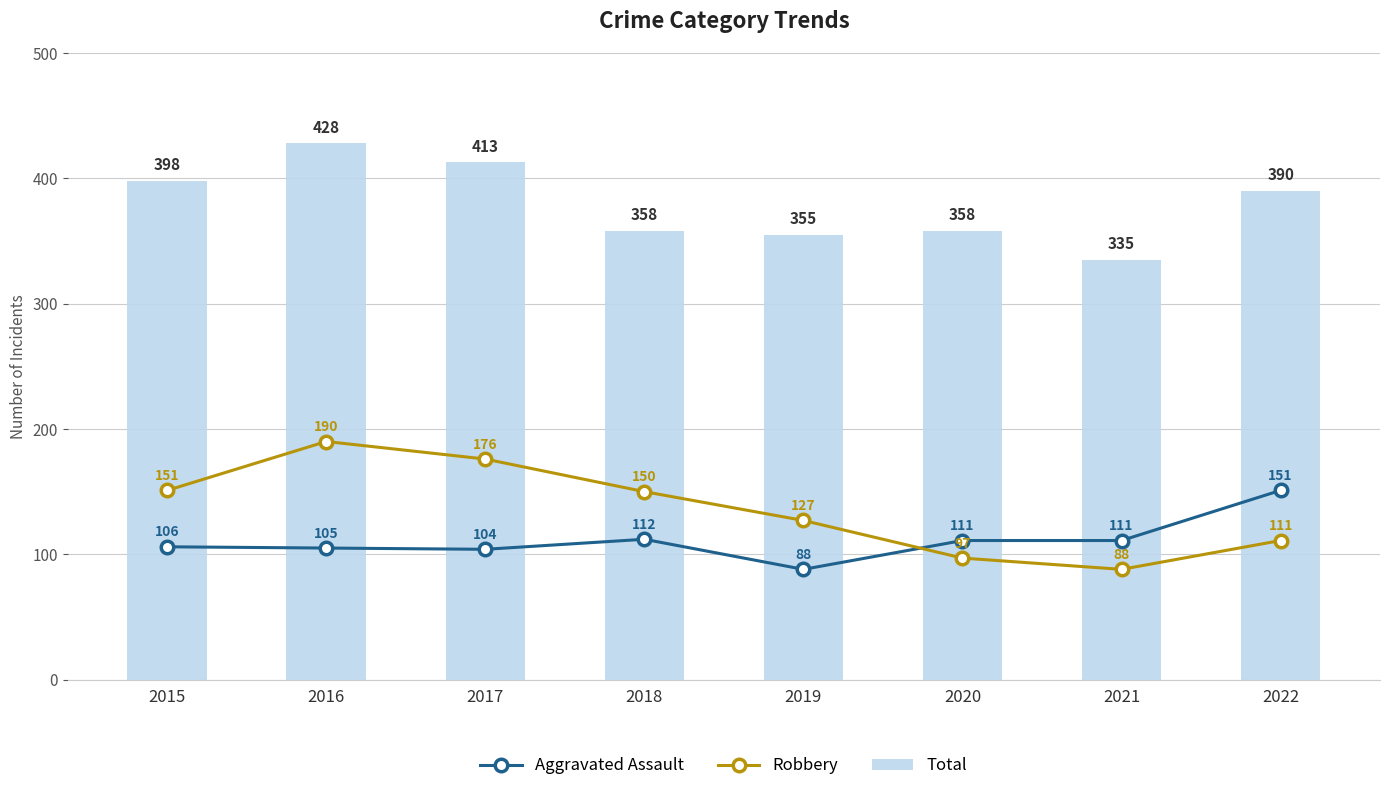

What is the maximum value for Aggravated Assault?

151